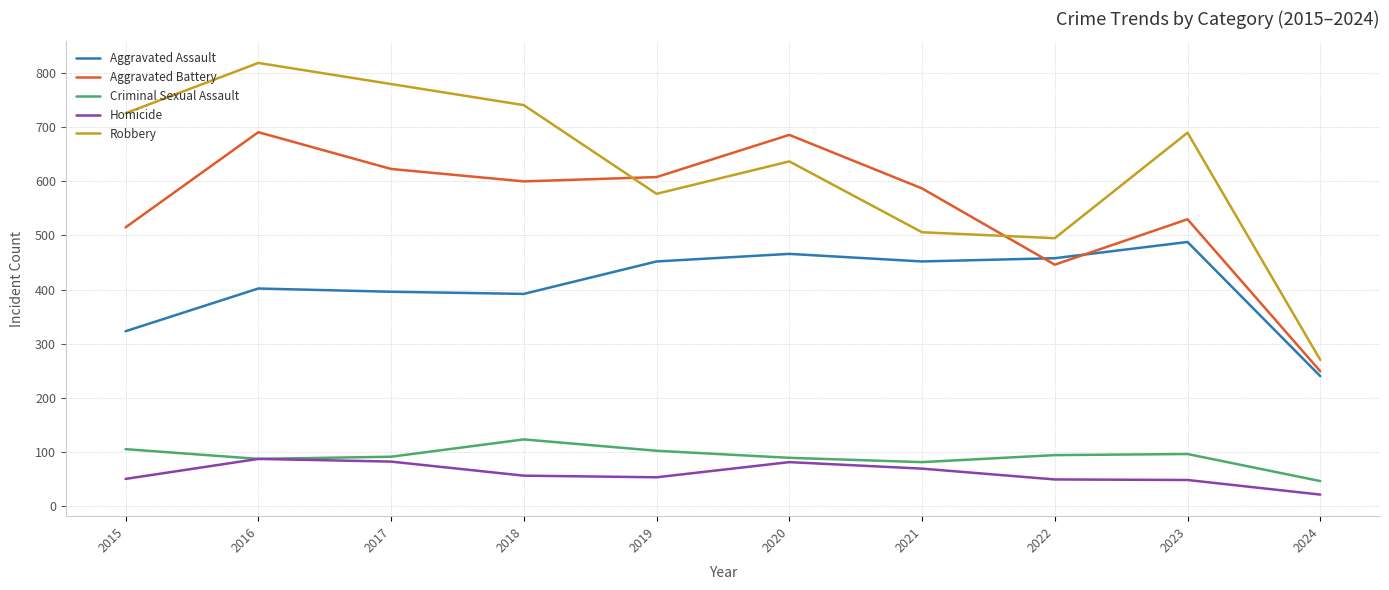

Is the value of Aggravated Assault at 2023 greater than the value of Homicide at 2019?

Yes